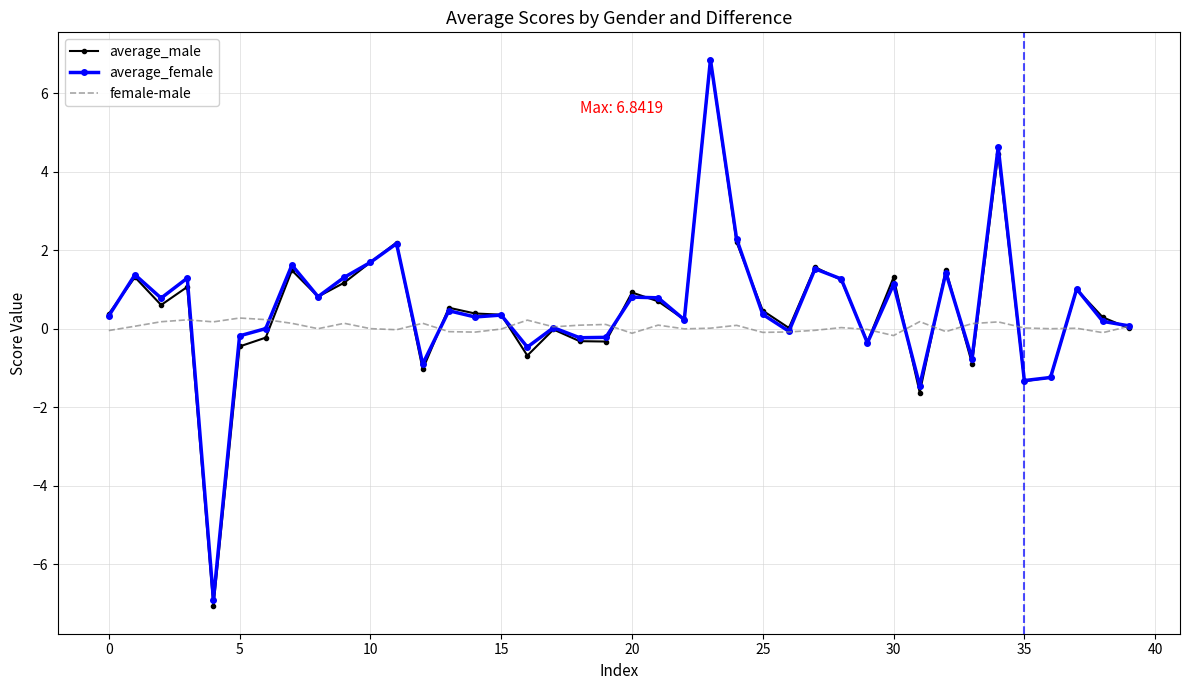

True or false: average_male has more than 0 interior local peaks.

True